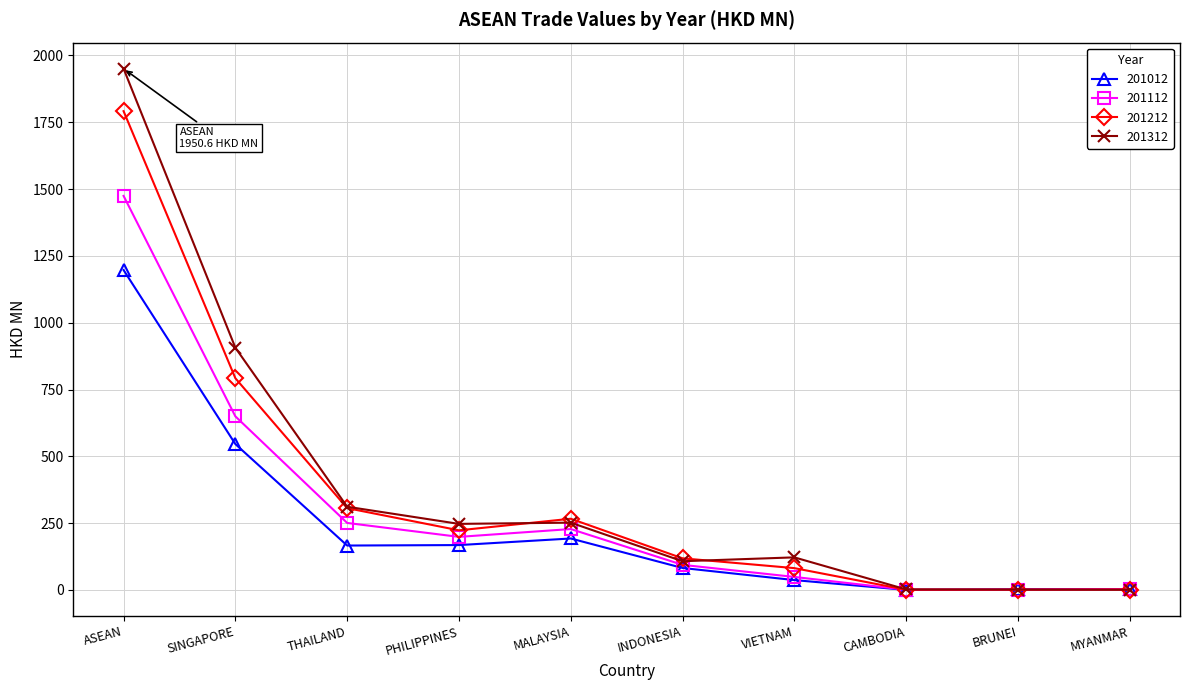

True or false: 201012 has more than 0 interior local peaks.

True